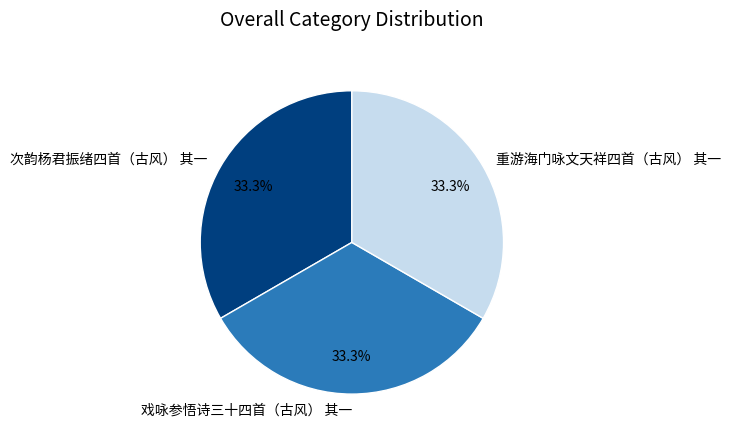

What is the ratio of the value at 重游海门咏文天祥四首（古风） 其一 to the value at 次韵杨君振绪四首（古风） 其一?

1.0